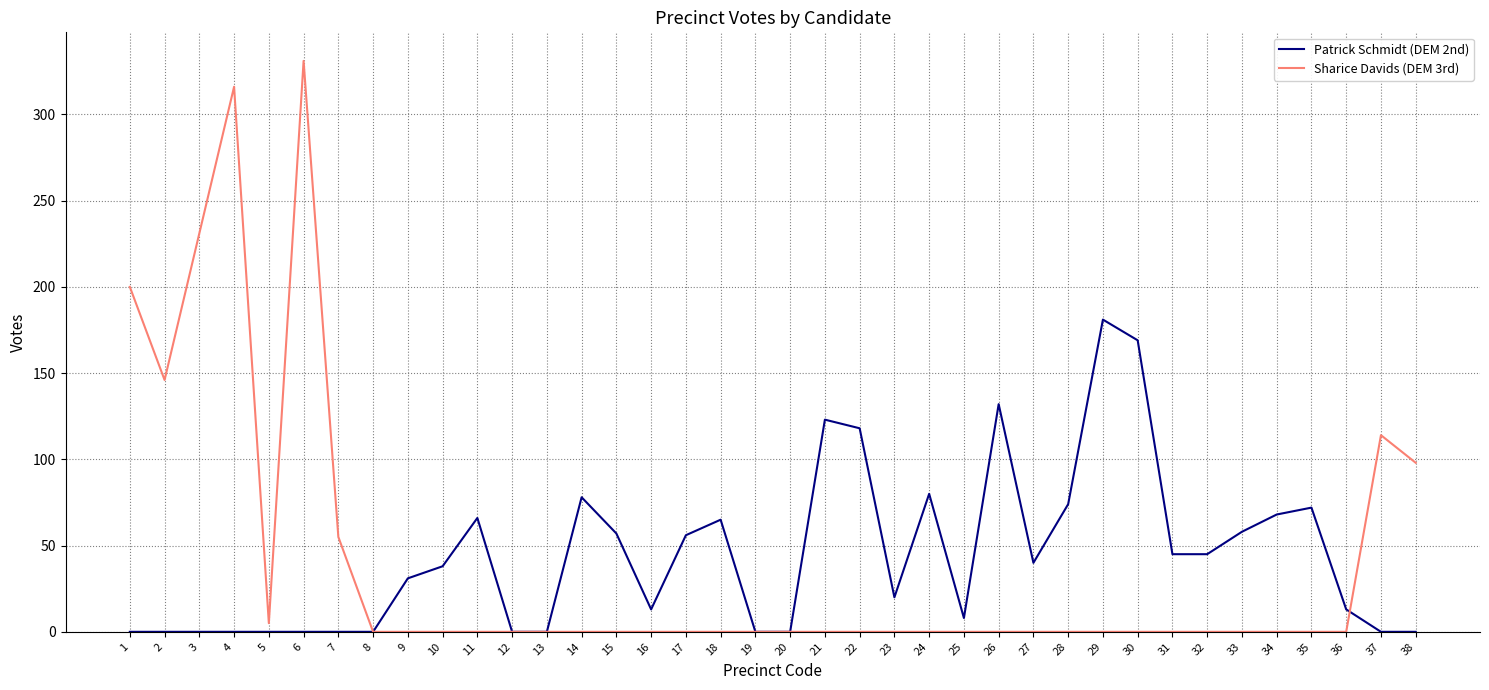

The Sharice Davids (DEM 3rd) series shows 114 at 37. True or false?

True